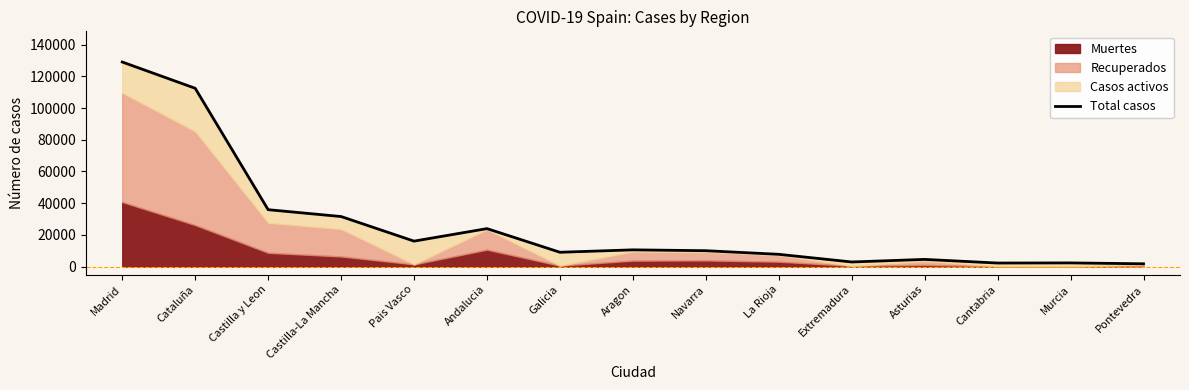

At which category does the data reach its first local peak?

Andalucia